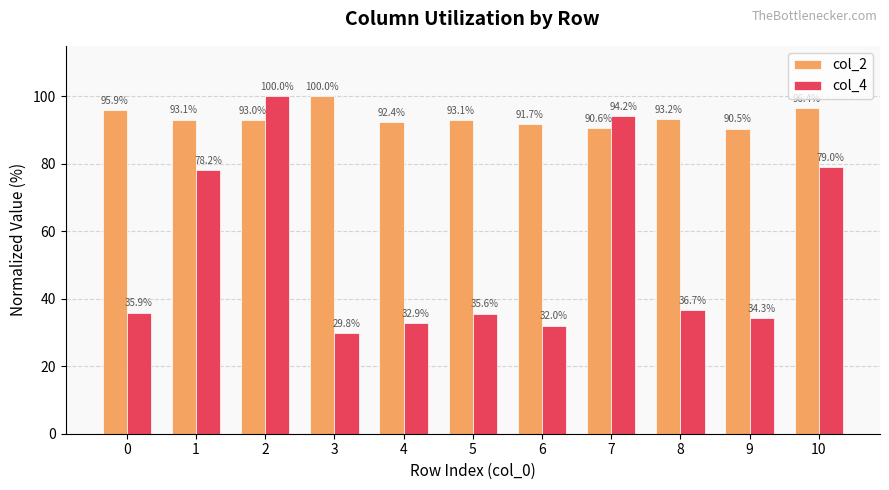

At 10, list the series in order from largest to smallest.

col_2, col_4